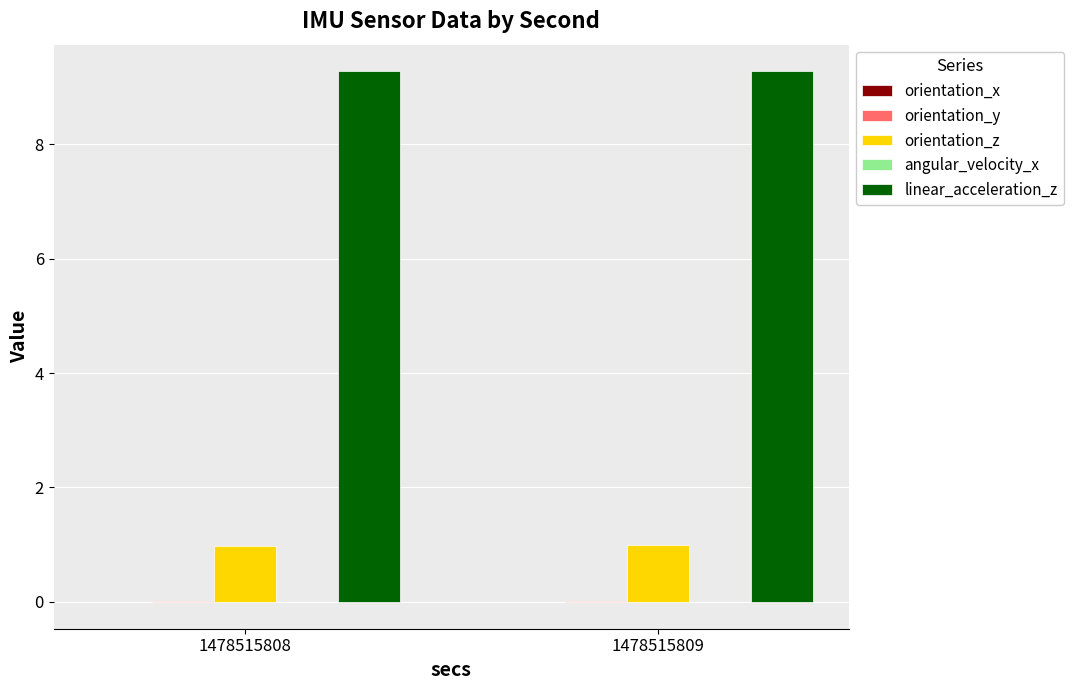

True or false: orientation_z has a value of 1.0 at 1478515809.

True